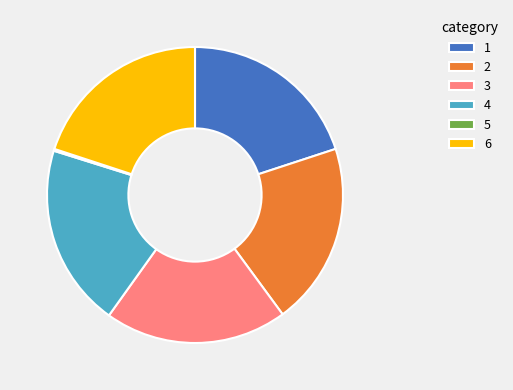

Is there any slice that represents more than half of the pie?

No